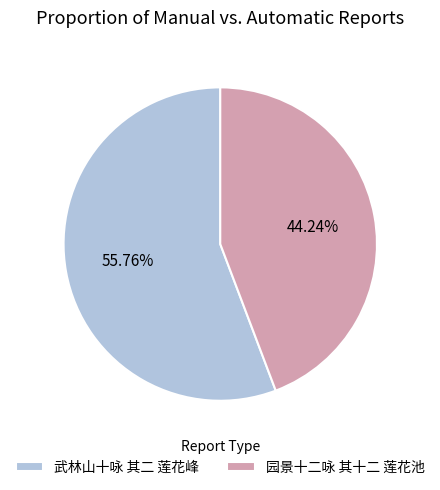

Is the sum of 园景十二咏 其十二 莲花池 and 武林山十咏 其二 莲花峰 greater than half?

Yes